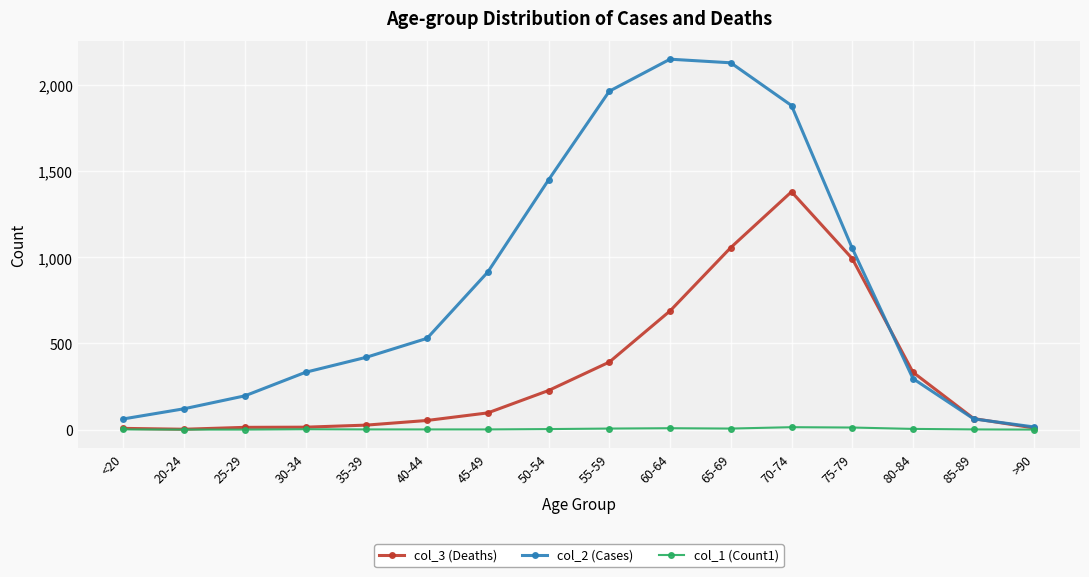

Which series has the largest range (max minus min)?

col_2 (Cases)